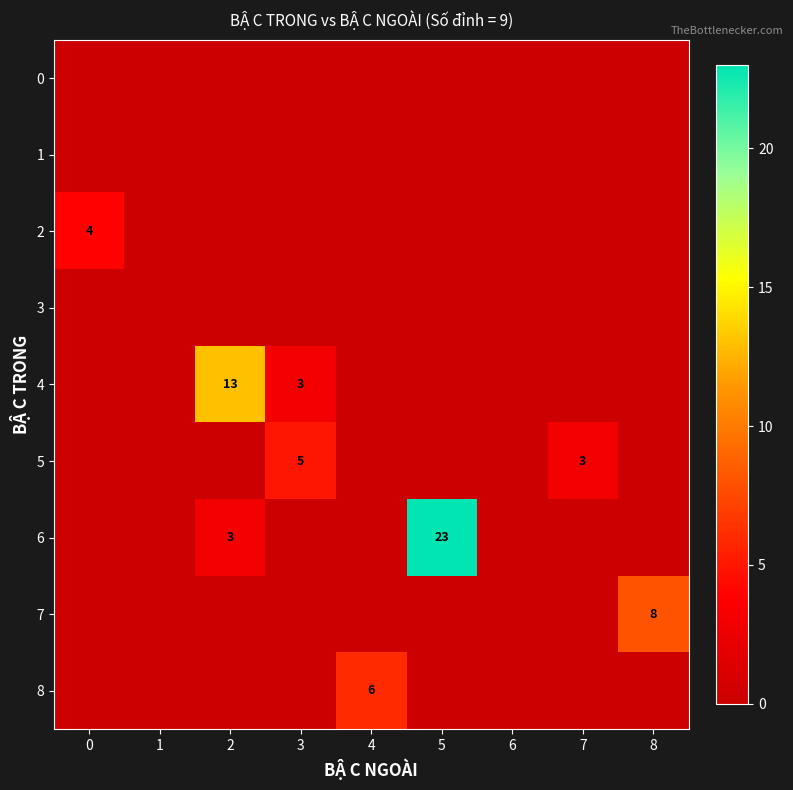

The value of 6 at 2 is 4. True or false?

False